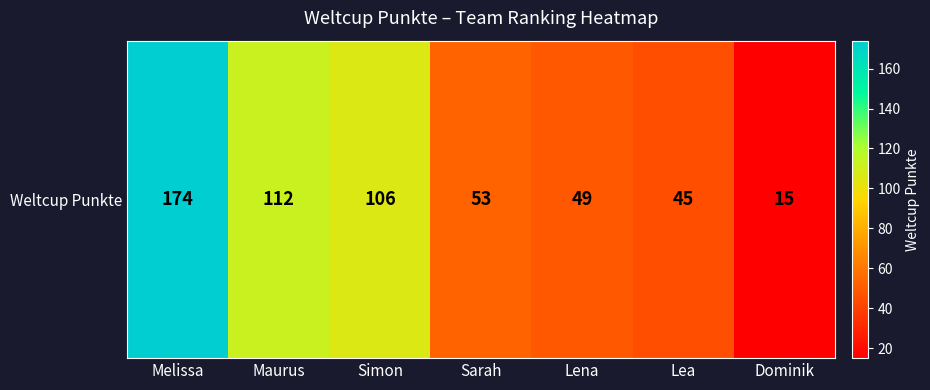

What is the change in value from Lena to Dominik?

-34